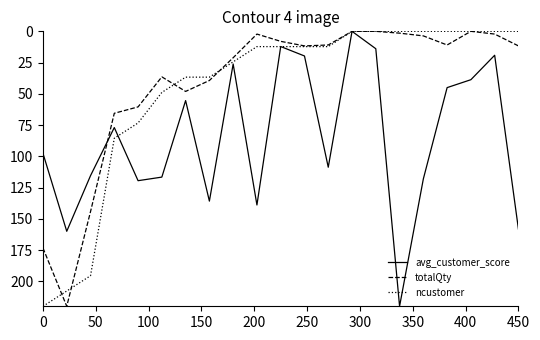

How many categories are shown in the chart?

21